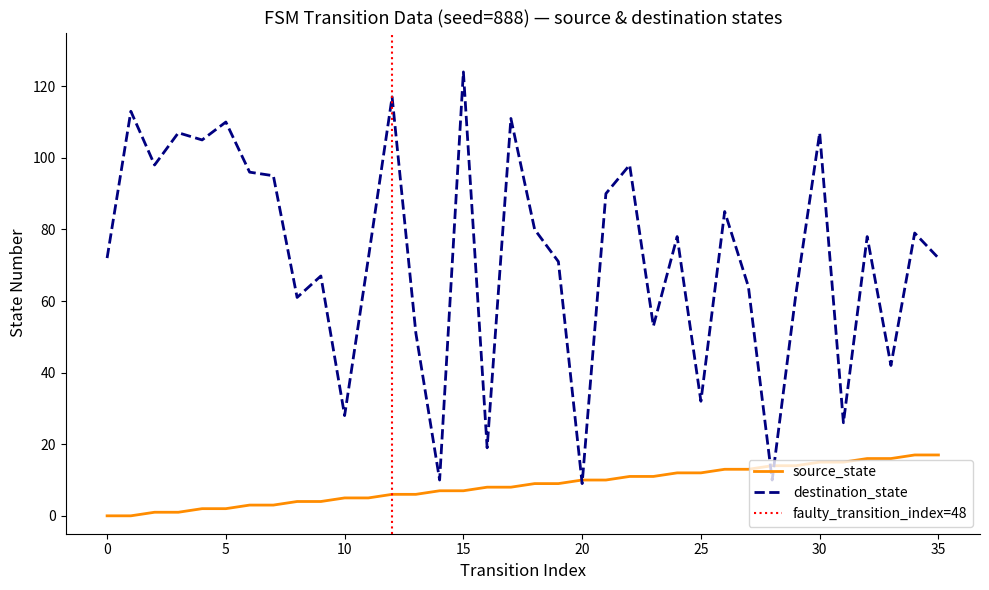

What is the lowest value of the destination_state series?

9